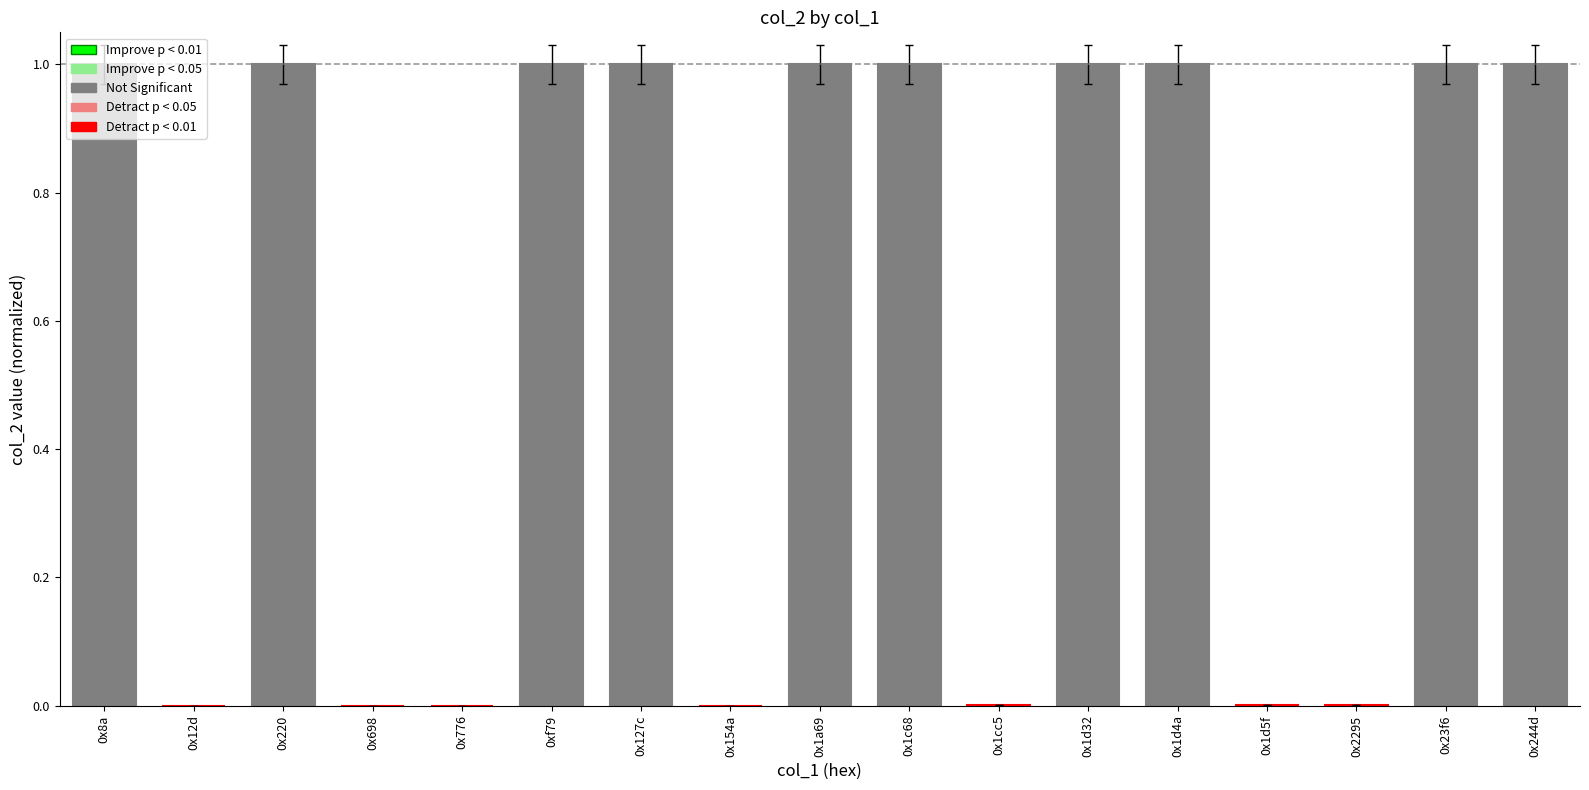

What is the sum of the values at 0xf79 and 0x8a?

2.0